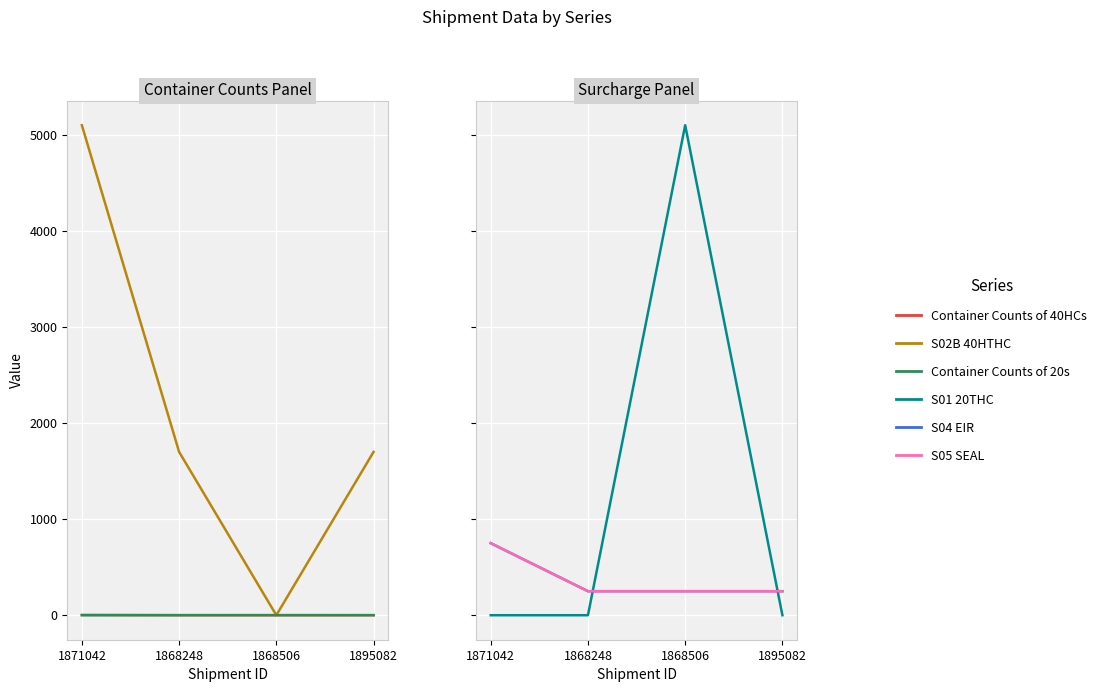

Rank the series at 1871042 from highest to lowest value.

S02B 40HTHC, S04 EIR, S05 SEAL, Container Counts of 40HCs, Container Counts of 20s, S01 20THC